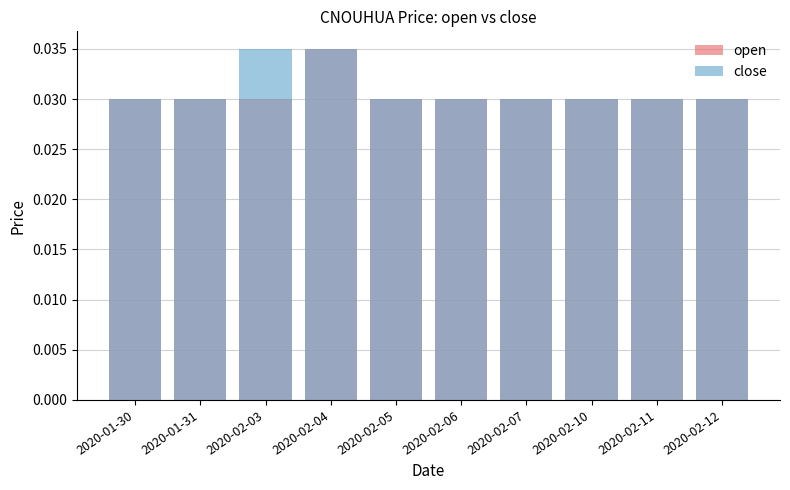

The value of open at 2020-01-31 is 0.0. True or false?

False